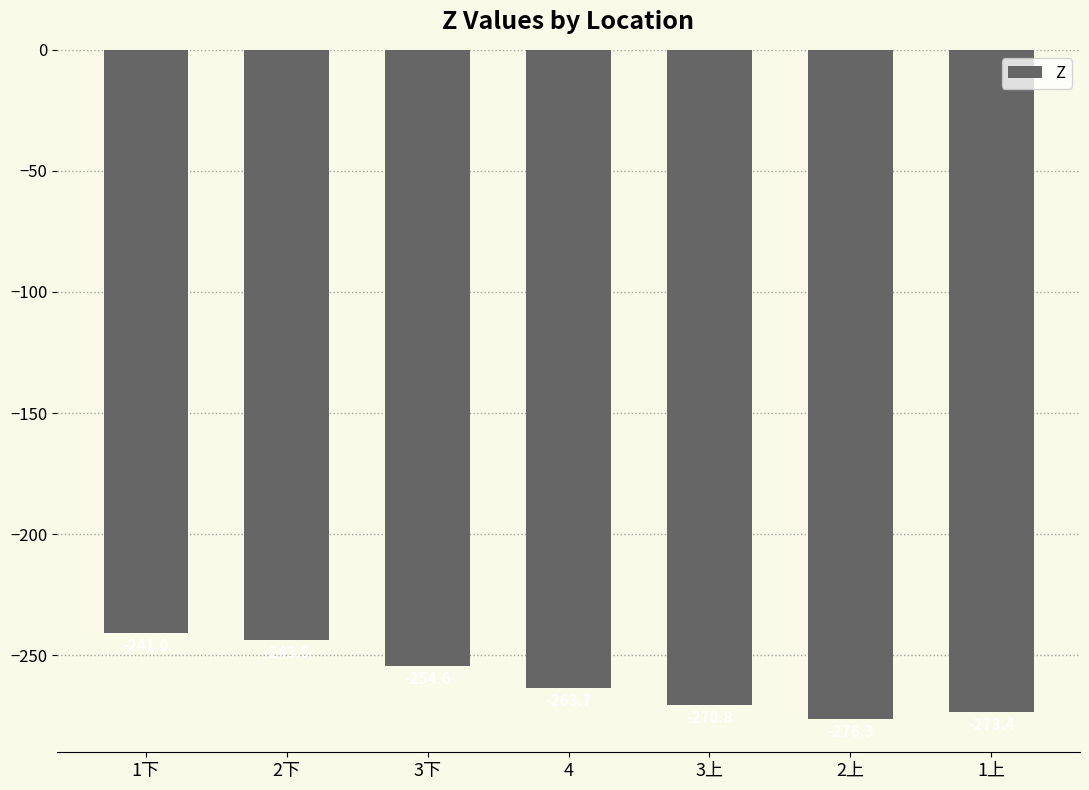

Does the chart contain any negative values?

Yes